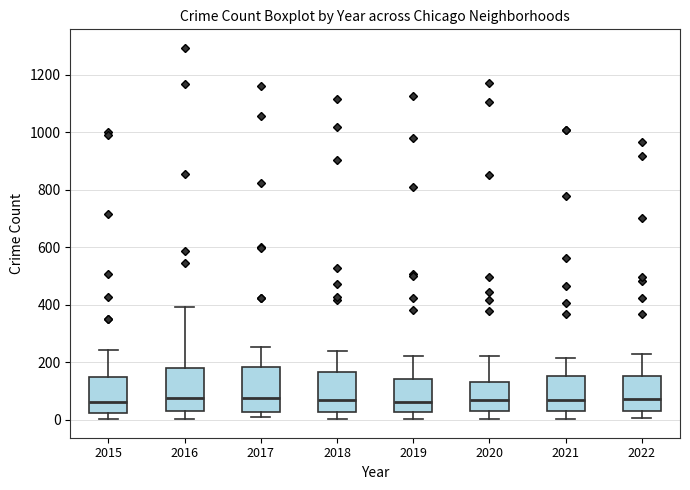

Reading left to right, read every box against the y-axis: the position of its median line, the range the box covers, and the ends of its whiskers. The values are not printed on the chart, so give them approximately, as read against the axis.

2015: median 60, box 20 to 140, whiskers 0 to 240
2016: median 80, box 20 to 180, whiskers 0 to 400
2017: median 80, box 20 to 180, whiskers 0 to 260
2018: median 60, box 20 to 160, whiskers 0 to 240
2019: median 60, box 20 to 140, whiskers 0 to 220
2020: median 60, box 20 to 140, whiskers 0 to 220
2021: median 60, box 40 to 160, whiskers 0 to 220
2022: median 80, box 40 to 160, whiskers 0 to 220